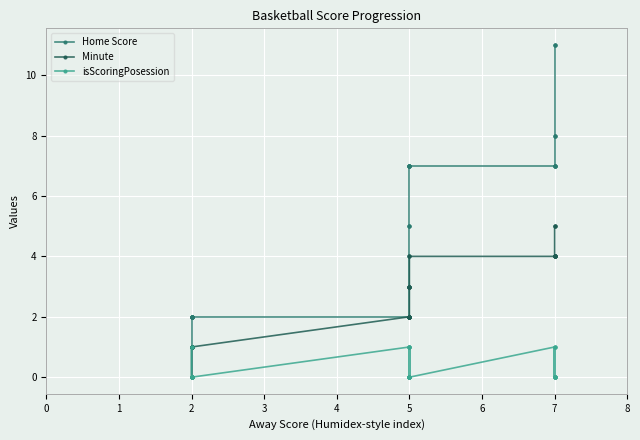

Between which two adjacent categories do isScoringPosession and Home Score first intersect?

2 and 2